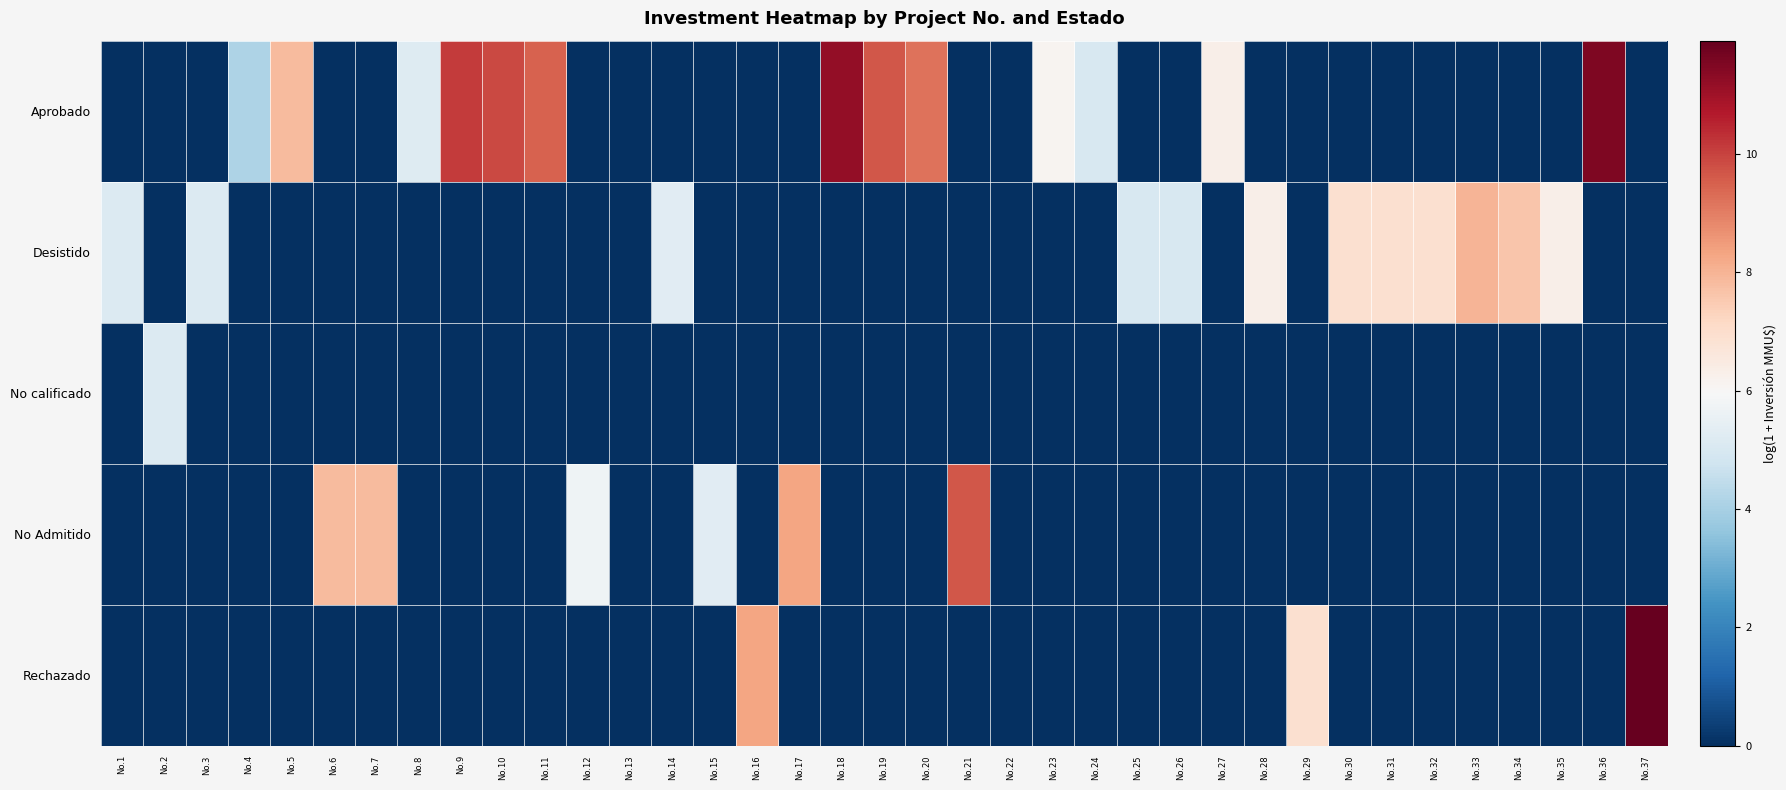

At how many categories does at least one series exceed 0?

35